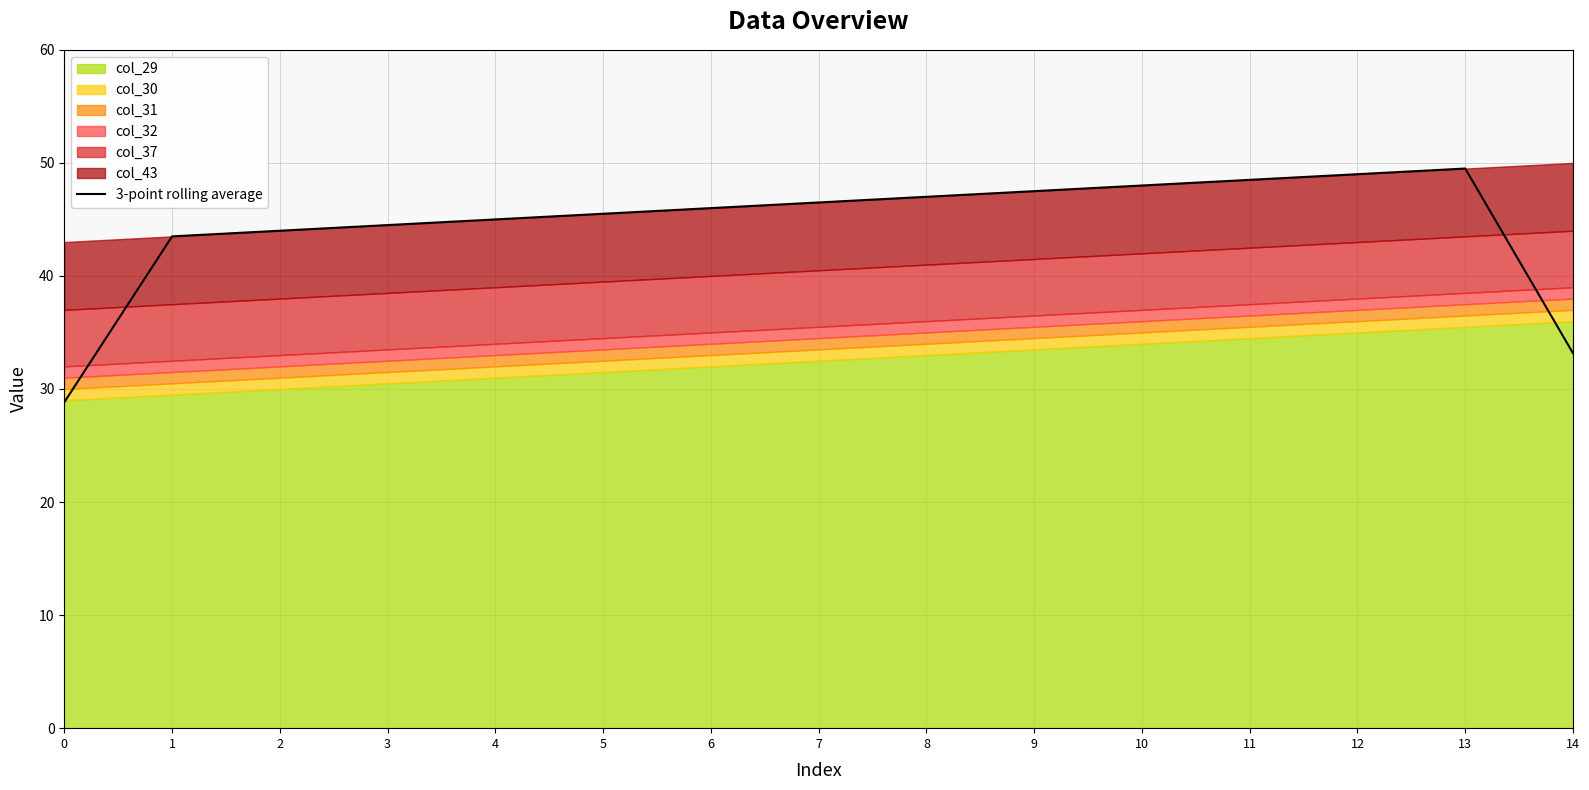

At which category does the data reach its first local peak?

13